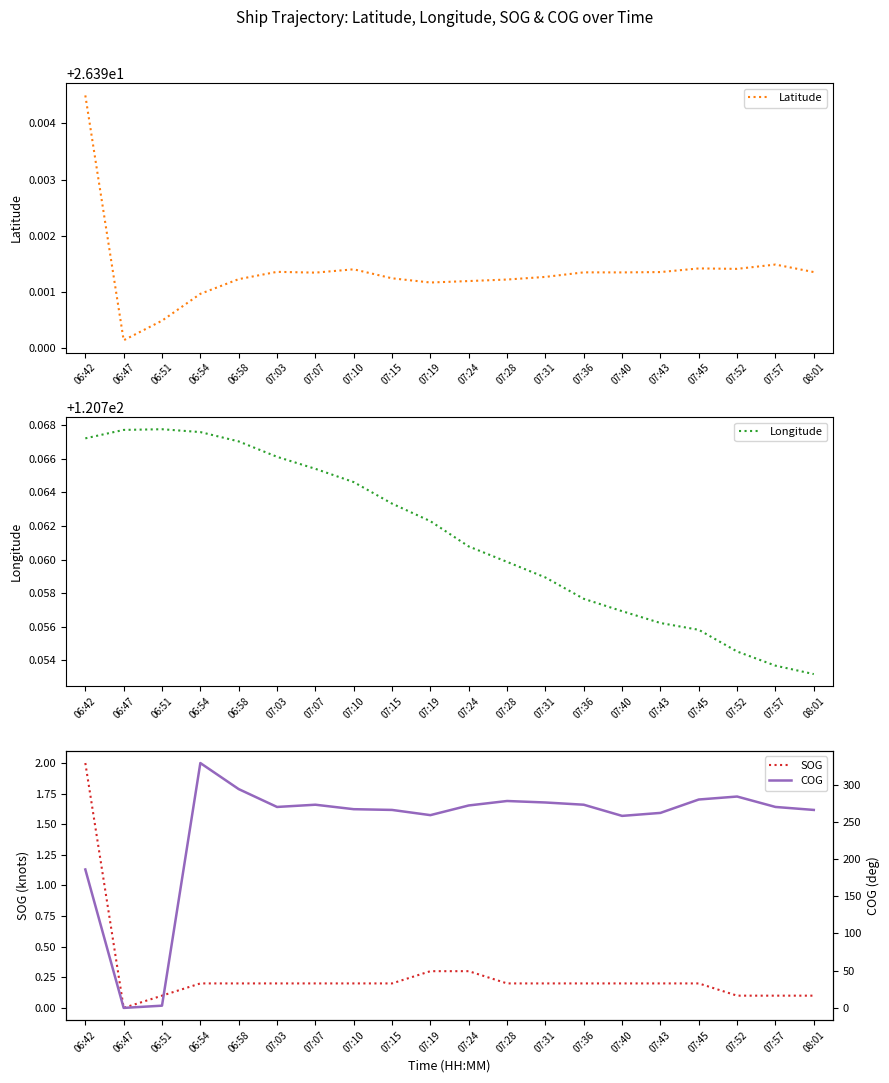

Which category has the highest value in the Longitude series?

06:51